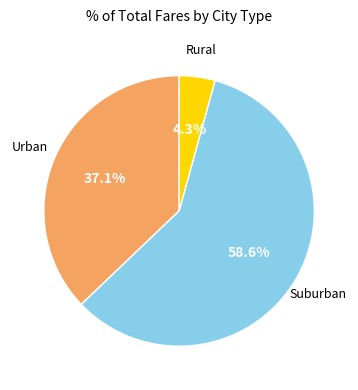

How many slices are in this pie chart?

3